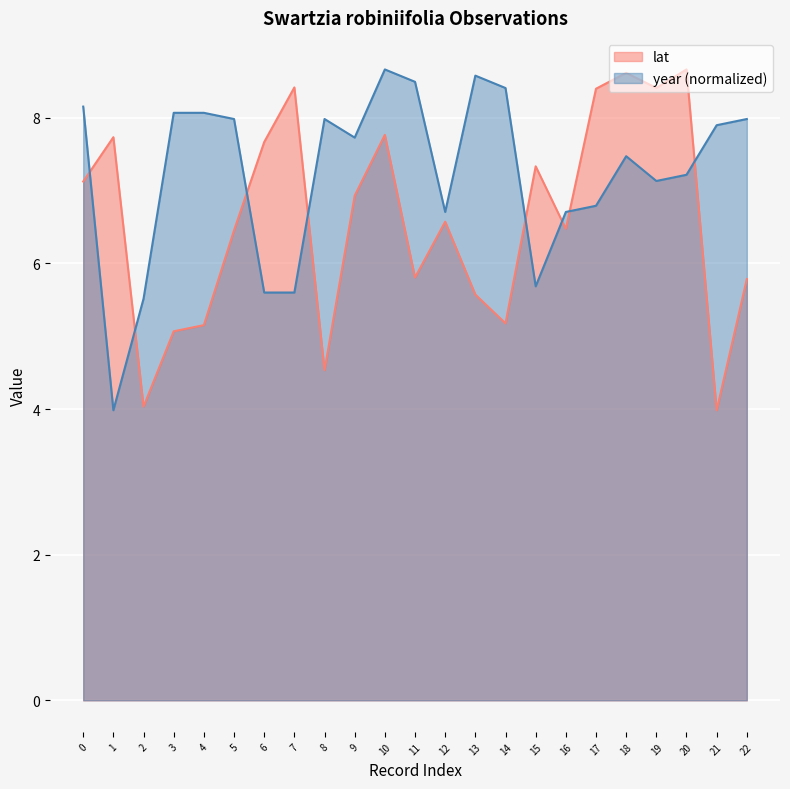

At 8, list the series in order from largest to smallest.

year (normalized), lat